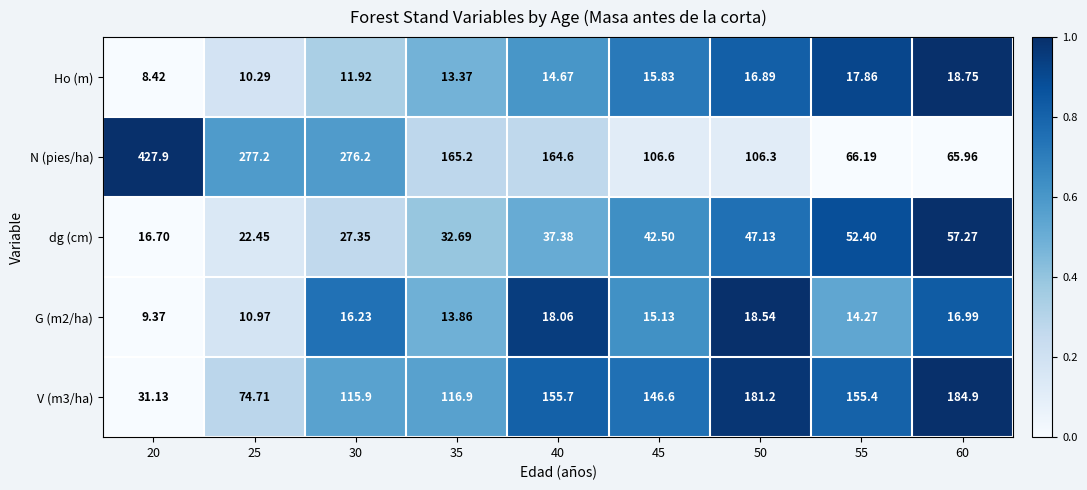

At 45, list the series in order from largest to smallest.

V (m3/ha), N (pies/ha), dg (cm), Ho (m), G (m2/ha)